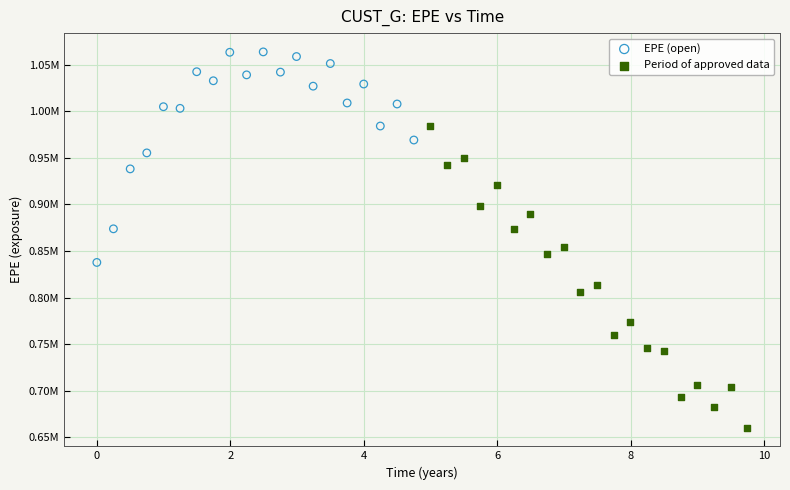

Which series contains the lowest Y value?

Period of approved data